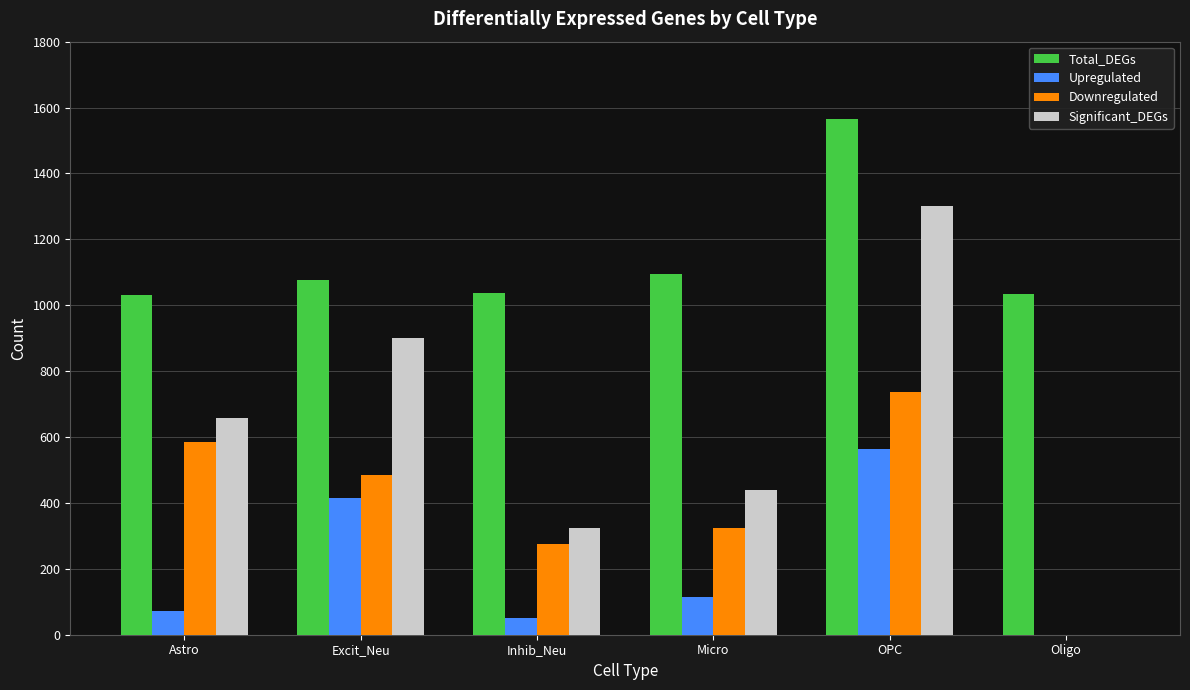

Is the value of Significant_DEGs at Excit_Neu greater than the value of Total_DEGs at Inhib_Neu?

No